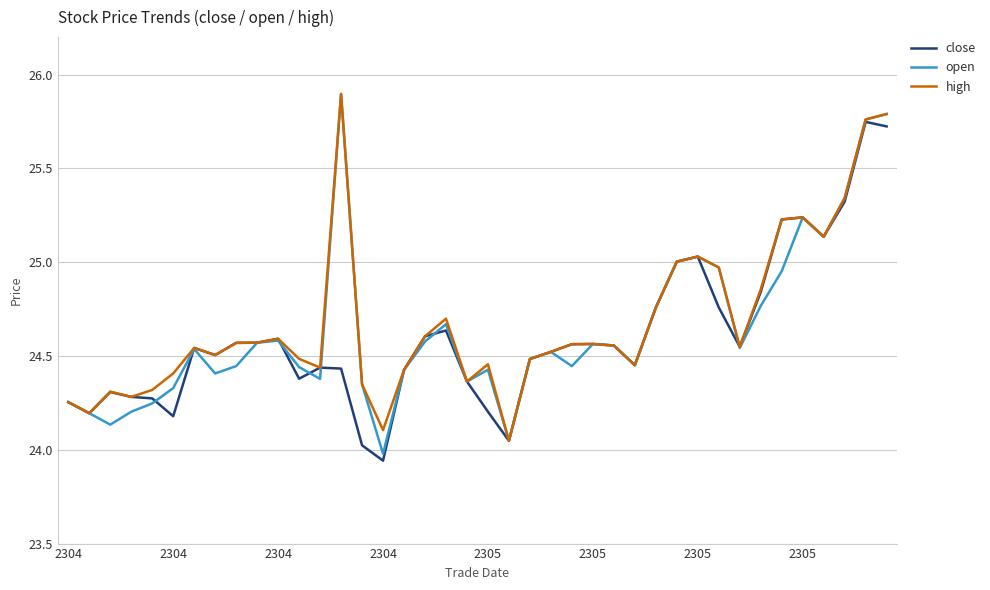

What are all the series names shown in the legend?

close, open, high